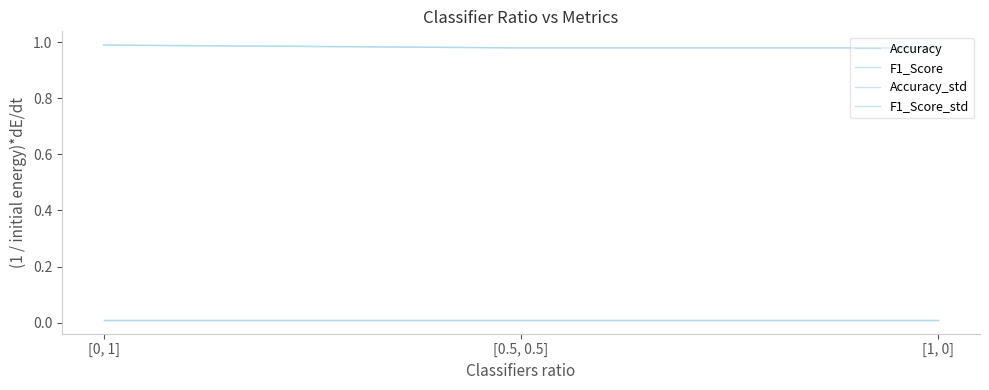

How many lines are shown in the chart?

4